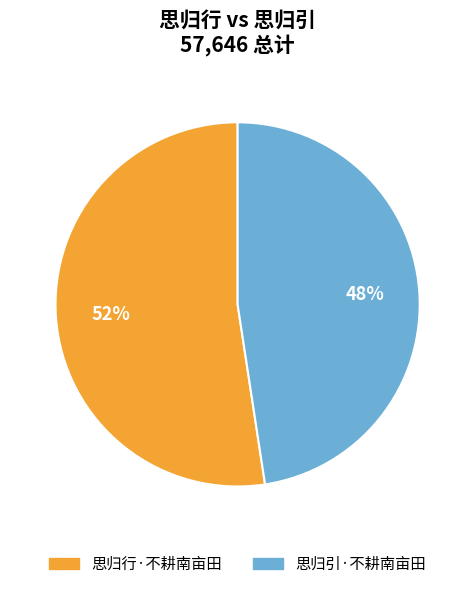

Is 思归行·不耕南亩田 the majority of the pie?

Yes